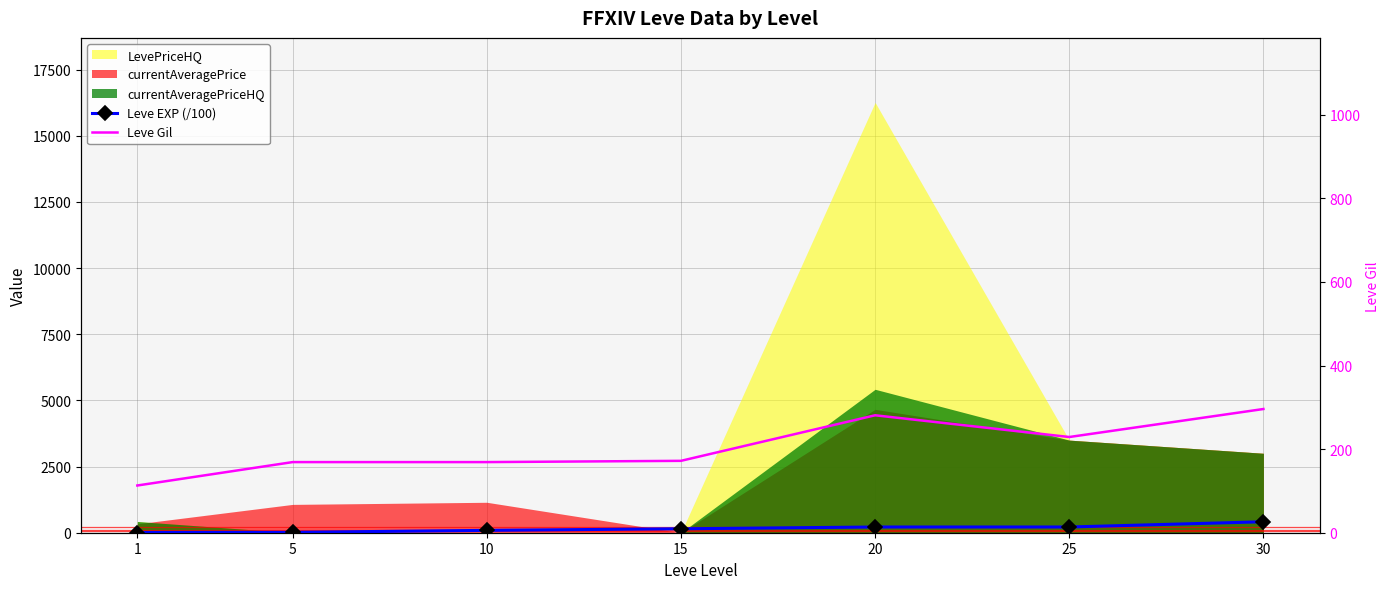

True or false: Leve Gil and Leve EXP (/100) intersect in this chart.

True